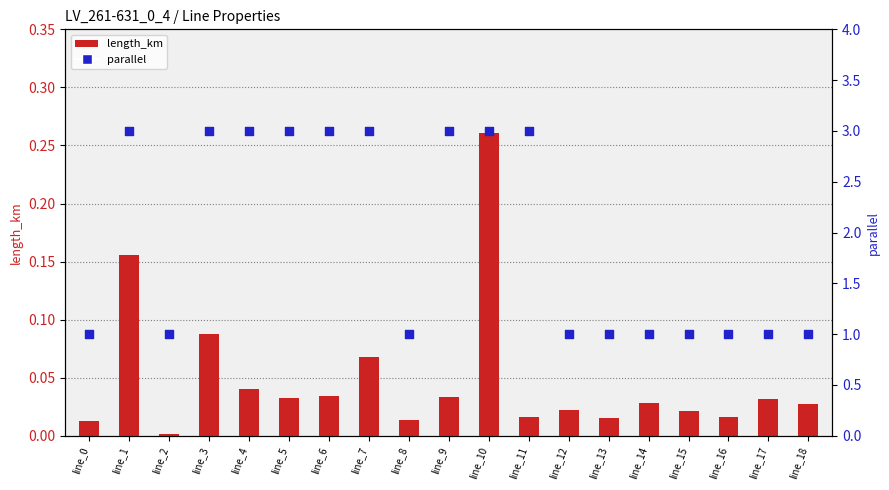

Which series has the widest spread of Y values?

parallel